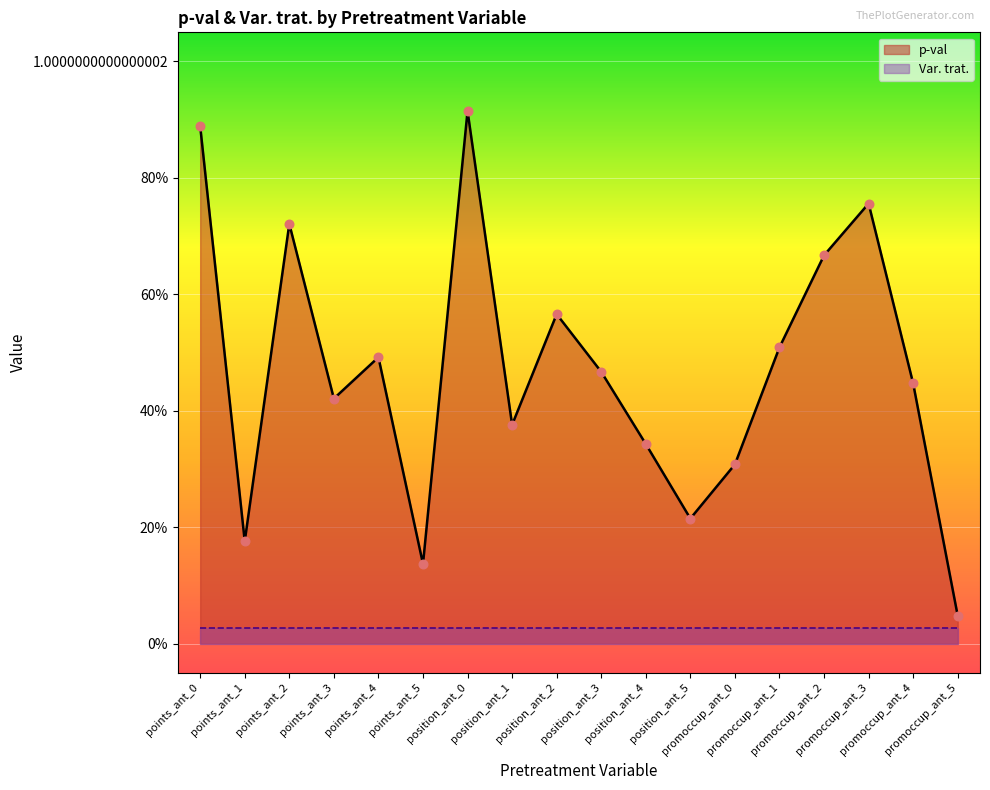

Which has a higher value, promoccup_ant_3 or points_ant_1?

promoccup_ant_3